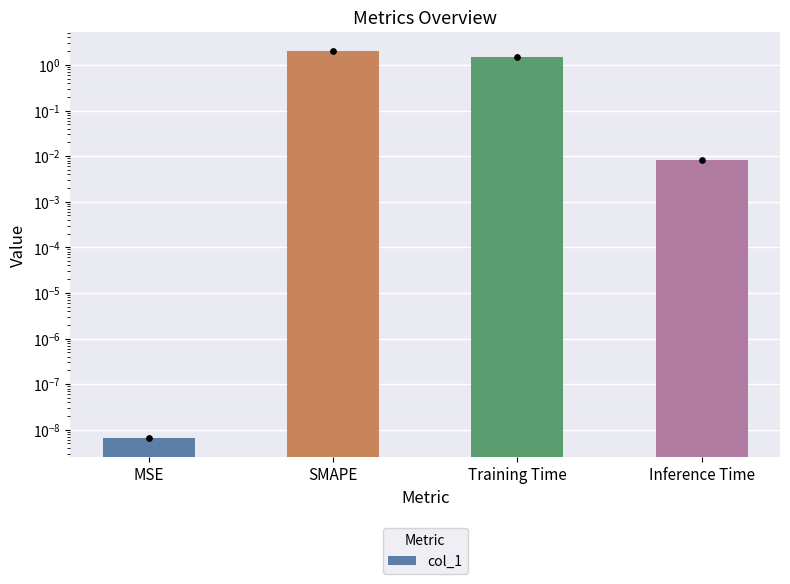

What is the change in value from SMAPE to Training Time?

-0.5